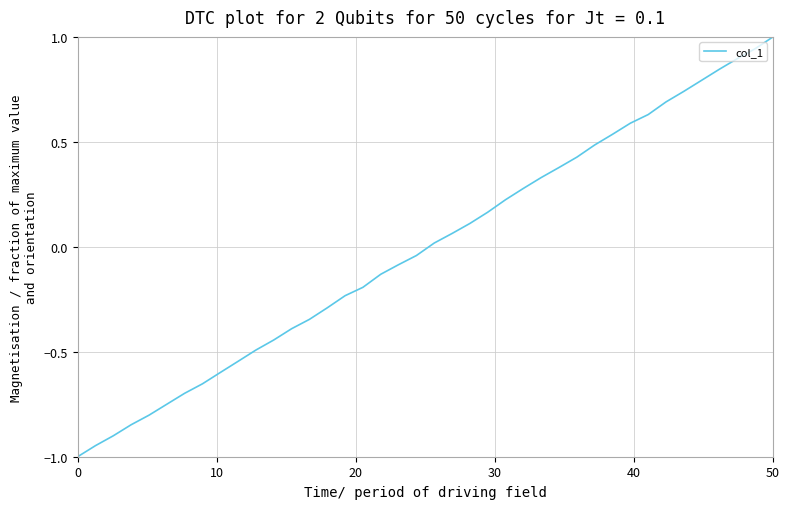

What is the maximum value shown in the chart?

1.0